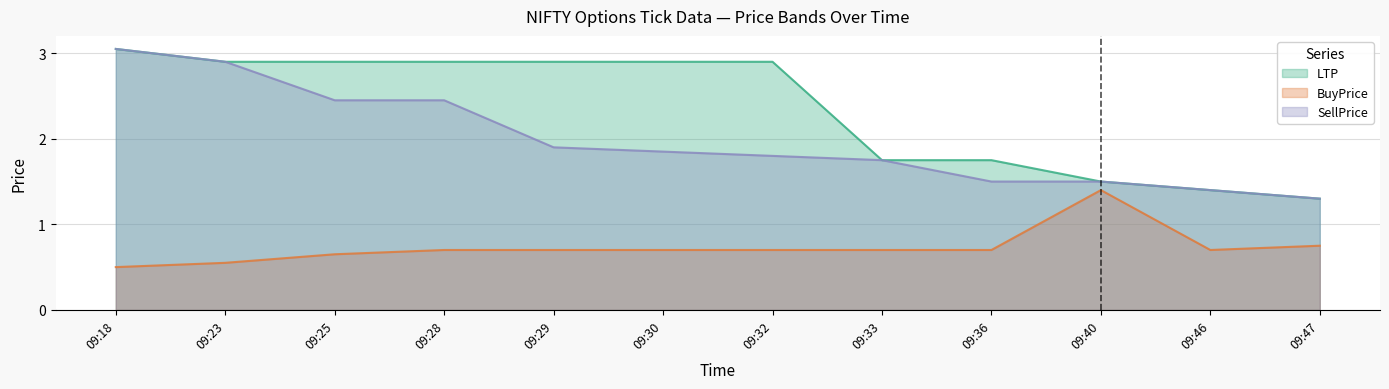

How many data points does each series have?

12